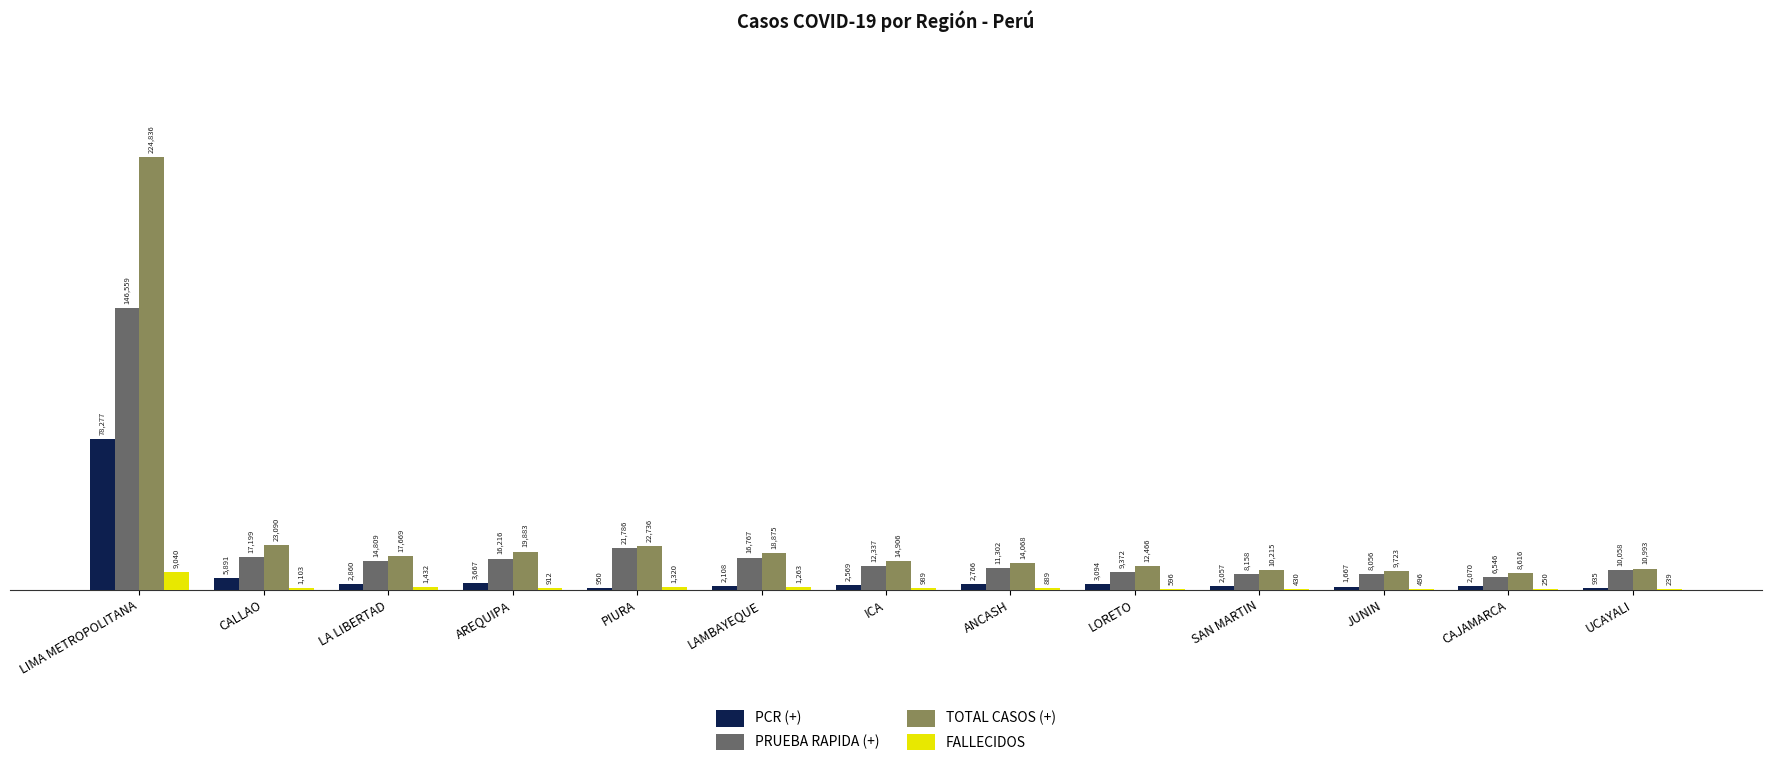

True or false: TOTAL CASOS (+) has a value of 23090 at CALLAO.

True